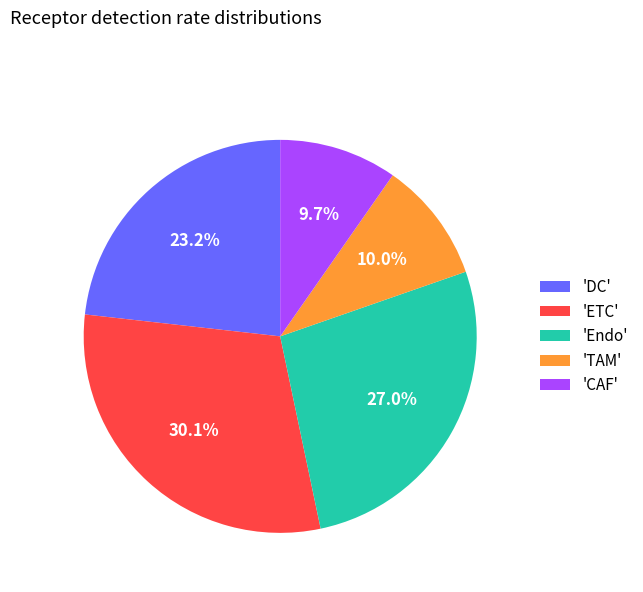

Count the number of slices in the pie.

5